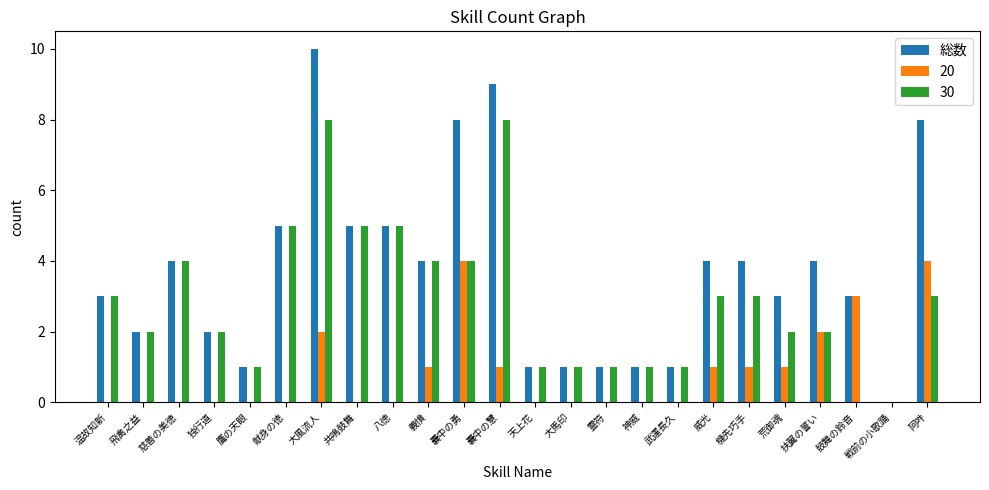

How many distinct data groups are displayed?

3